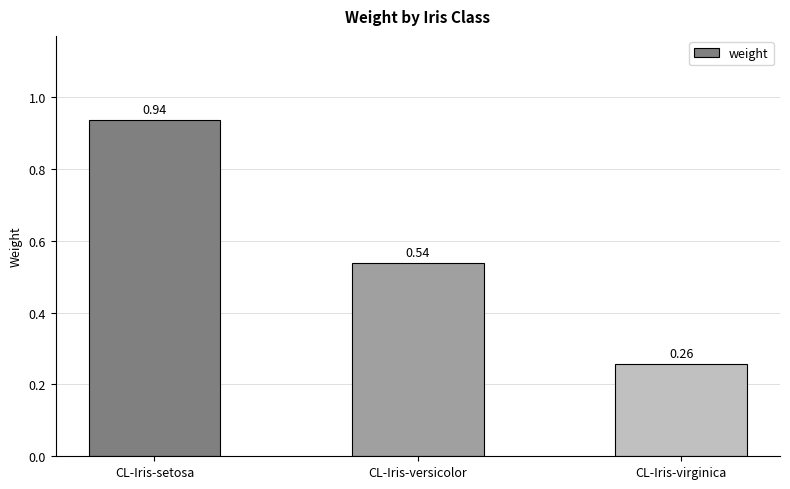

Which category has the lowest value across all series?

CL-Iris-virginica